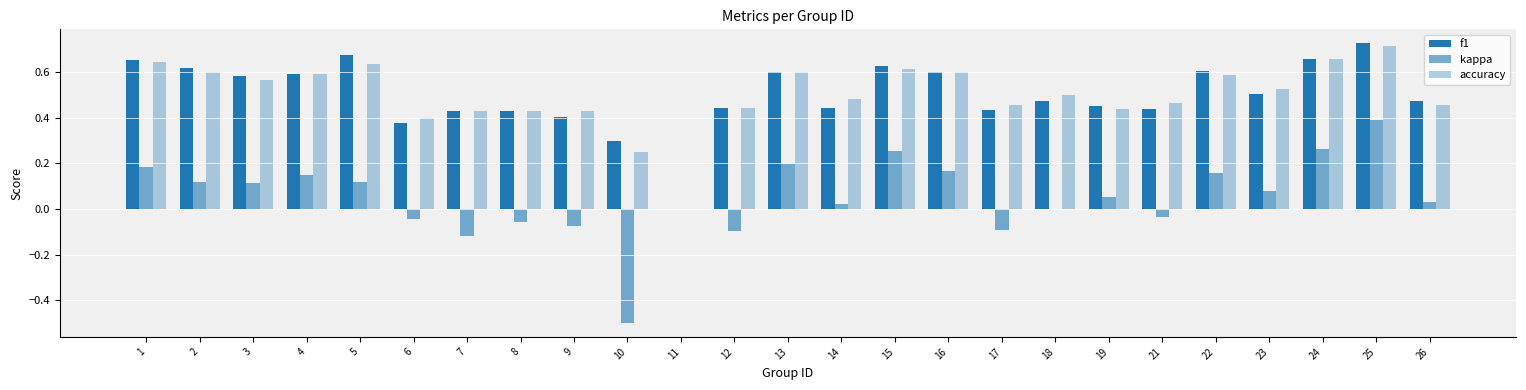

How many data points in f1 are above 0?

24